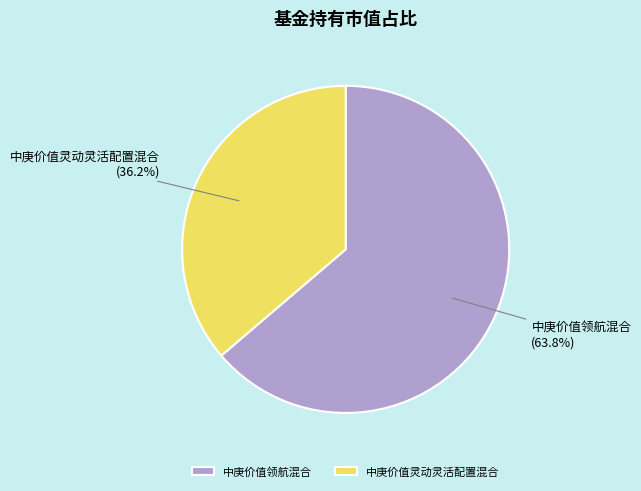

How many slices are in this pie chart?

2